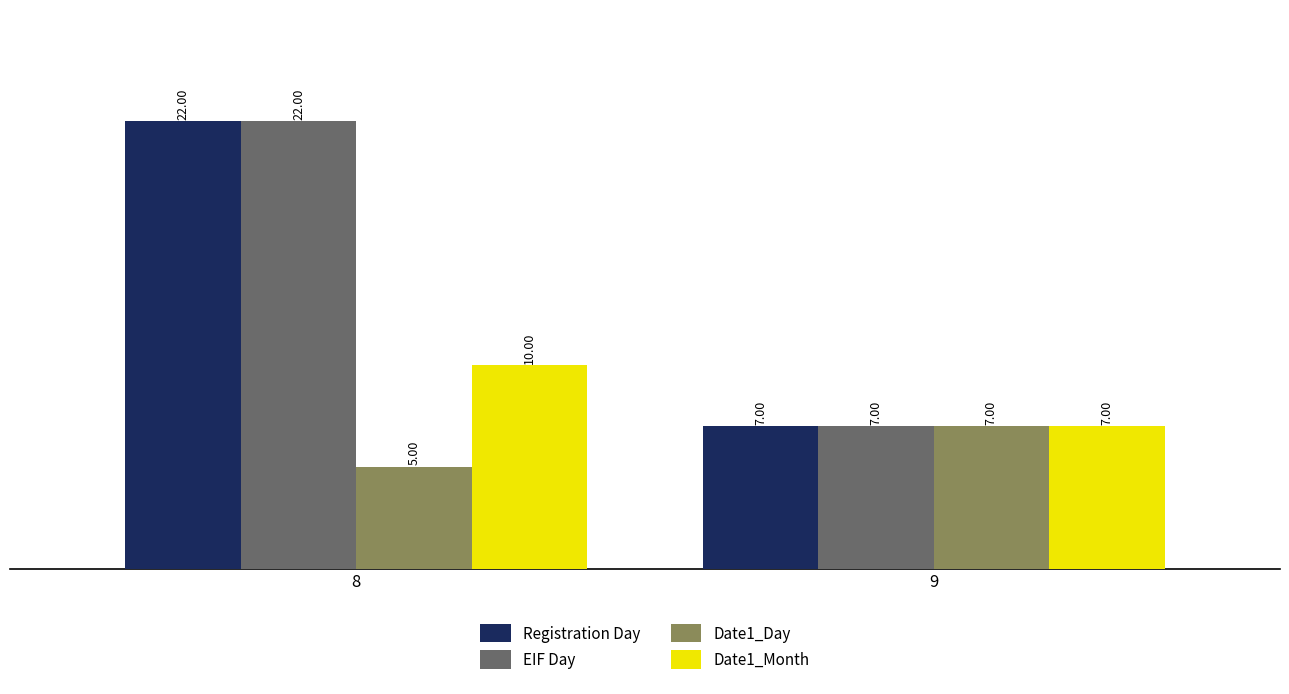

What is the spread (max minus min) of values at 8?

17